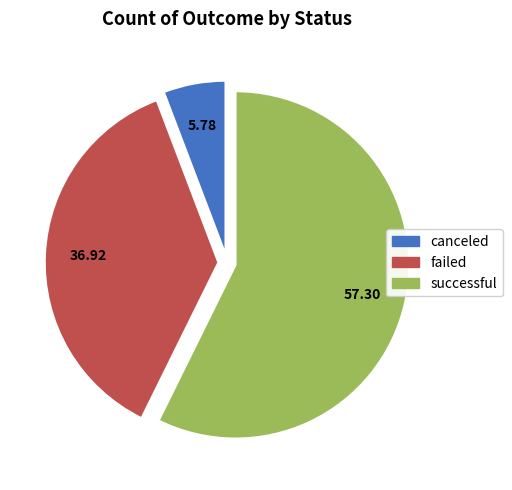

Is the sum of canceled and failed greater than half?

No